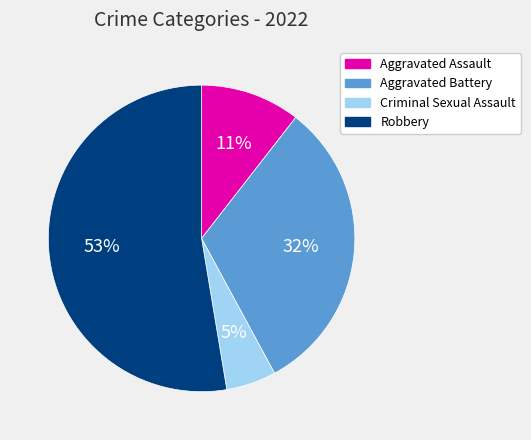

To the nearest percent, what is the average slice percentage?

25%